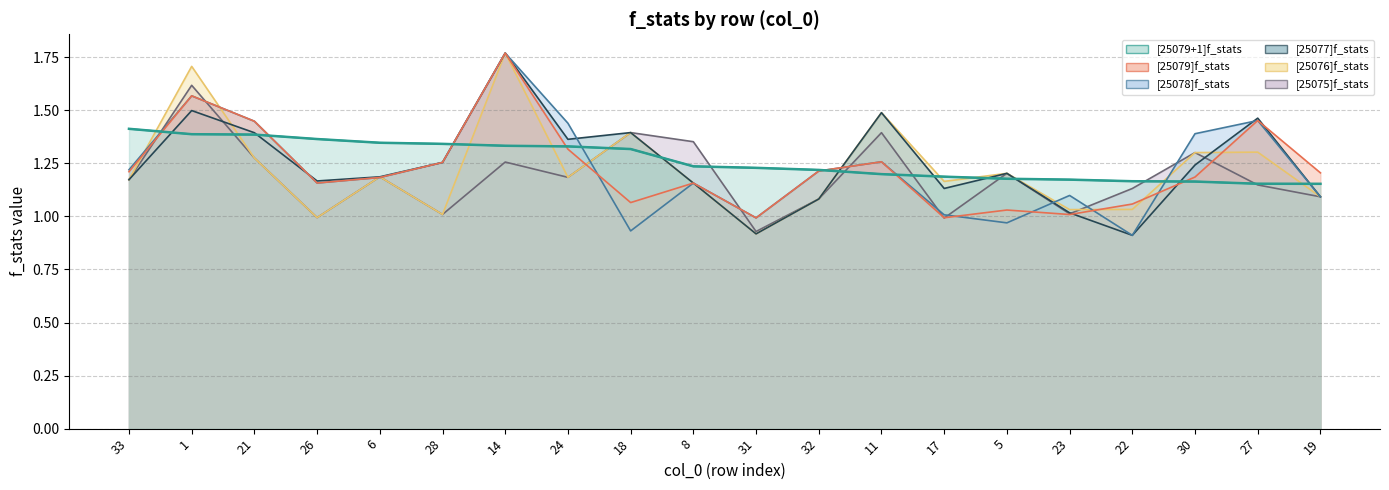

How many lines are shown in the chart?

6